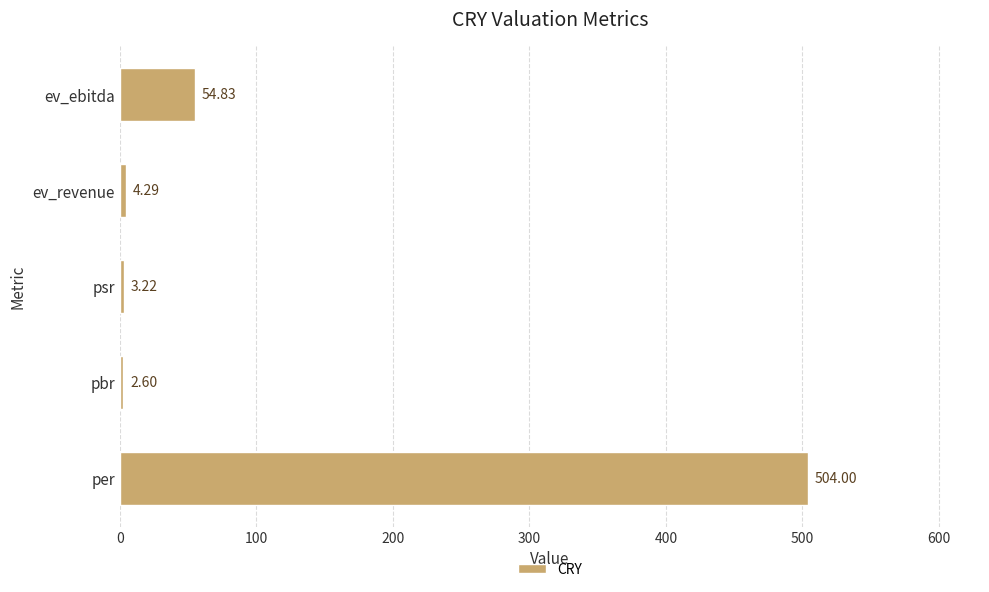

Which has a higher value, pbr or psr?

psr